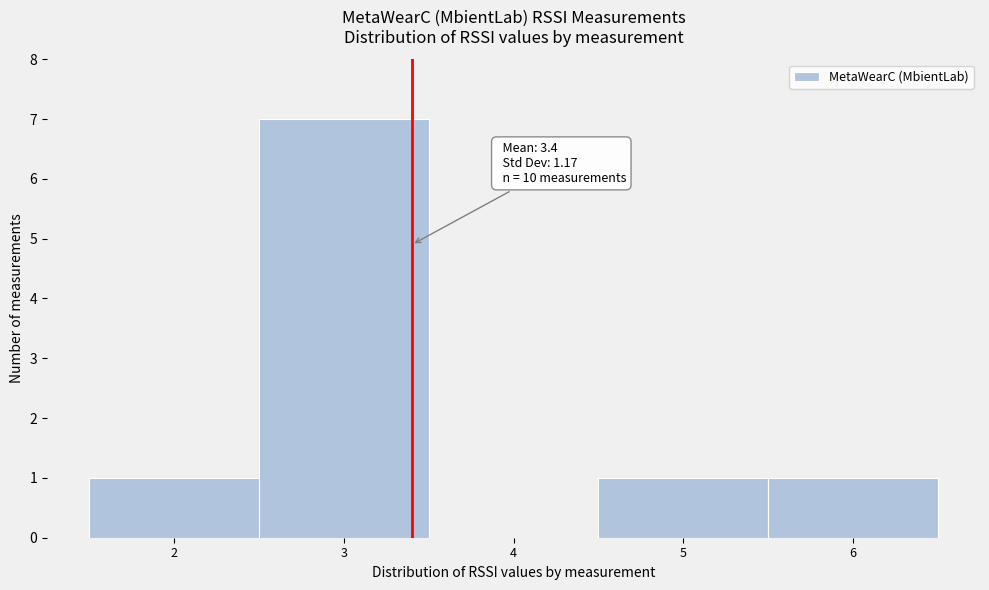

Which range on the x-axis has the tallest bar?

2.5 to 3.5